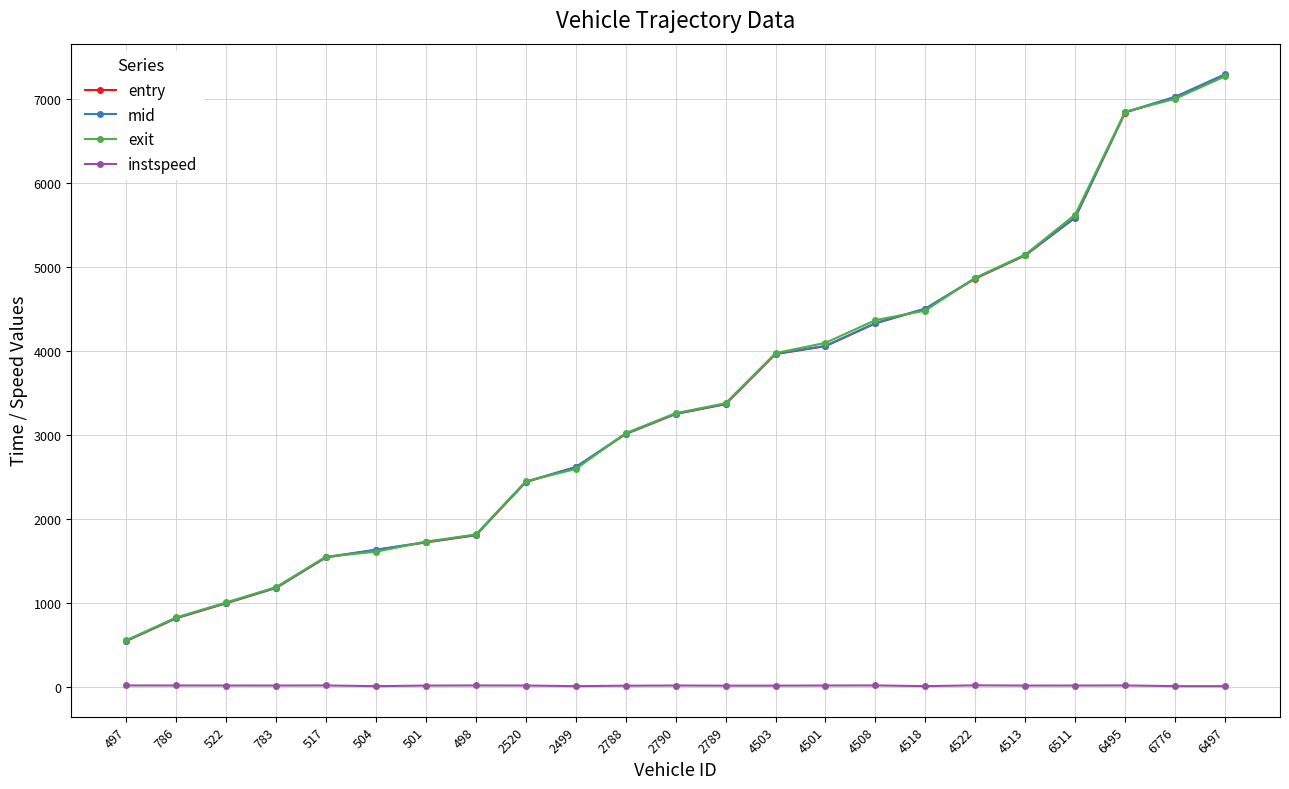

True or false: instspeed has more than 1 points higher than both neighbors.

True